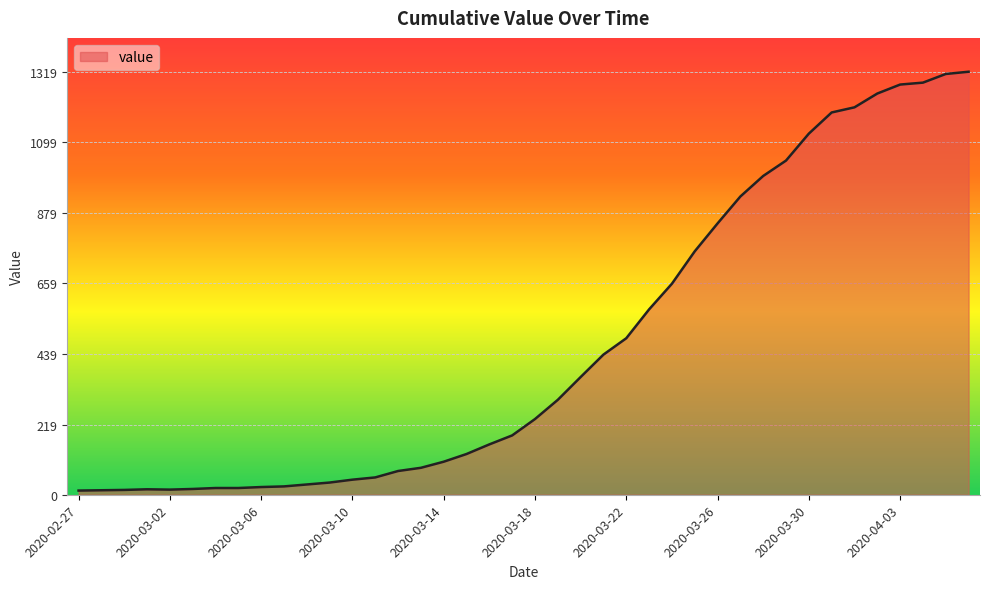

What is the difference between the maximum and minimum values?

1306